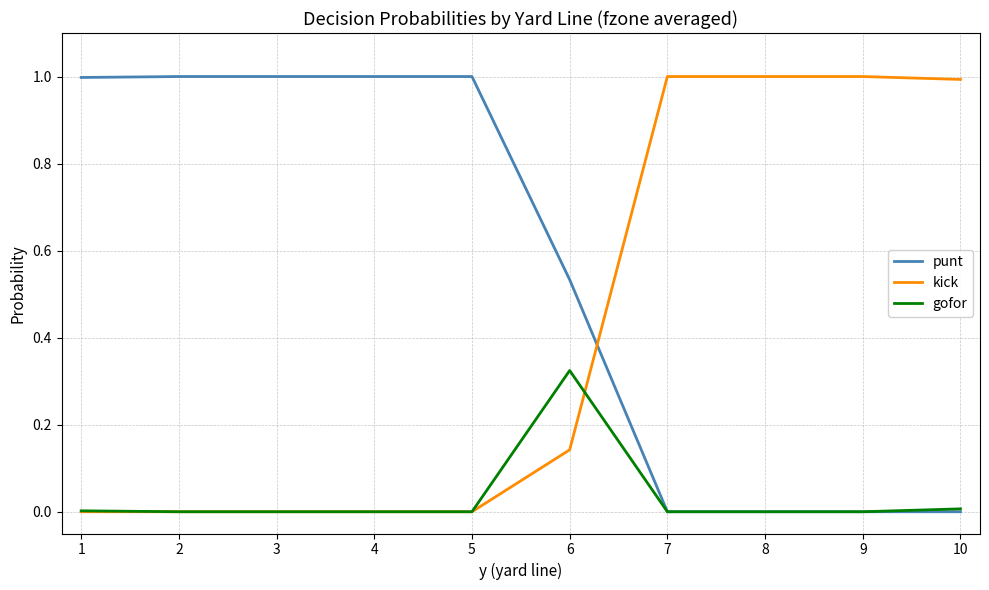

What is the total value across all series at 6?

1.0